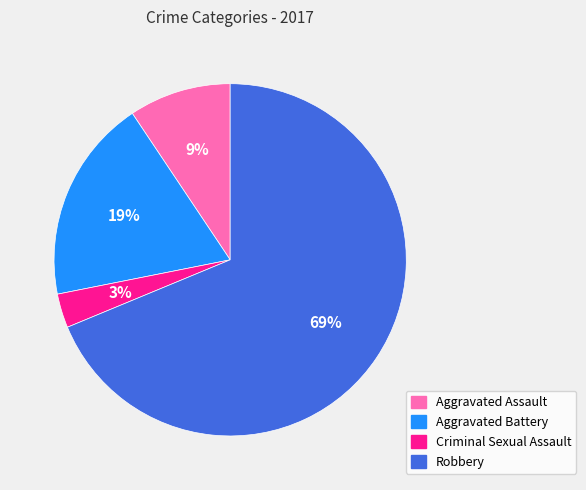

Between Aggravated Assault and Aggravated Battery, which is larger?

Aggravated Battery